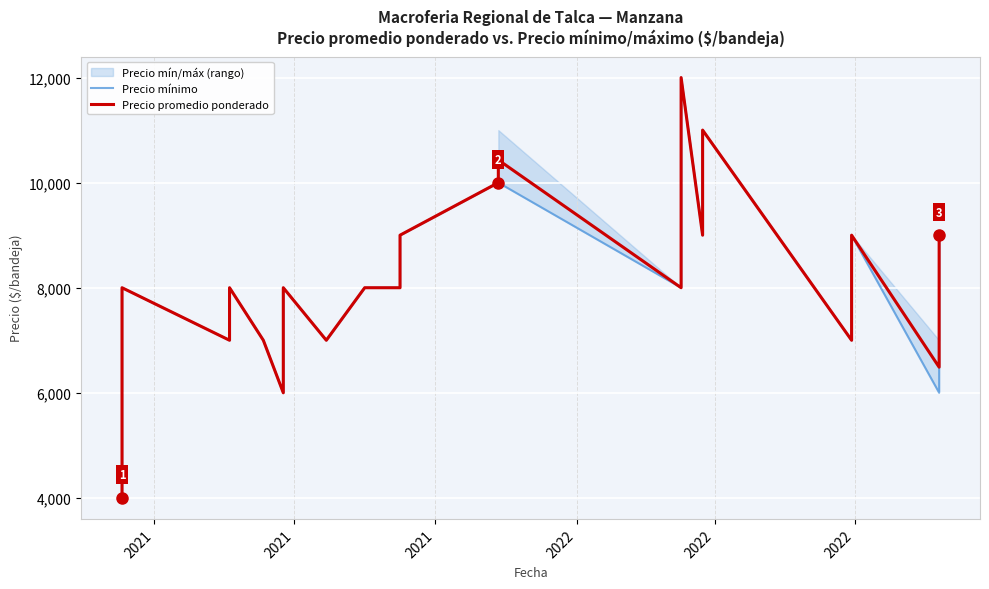

Is the value of Precio mínimo at 2021 greater than the value of Precio promedio ponderado at 15?

No